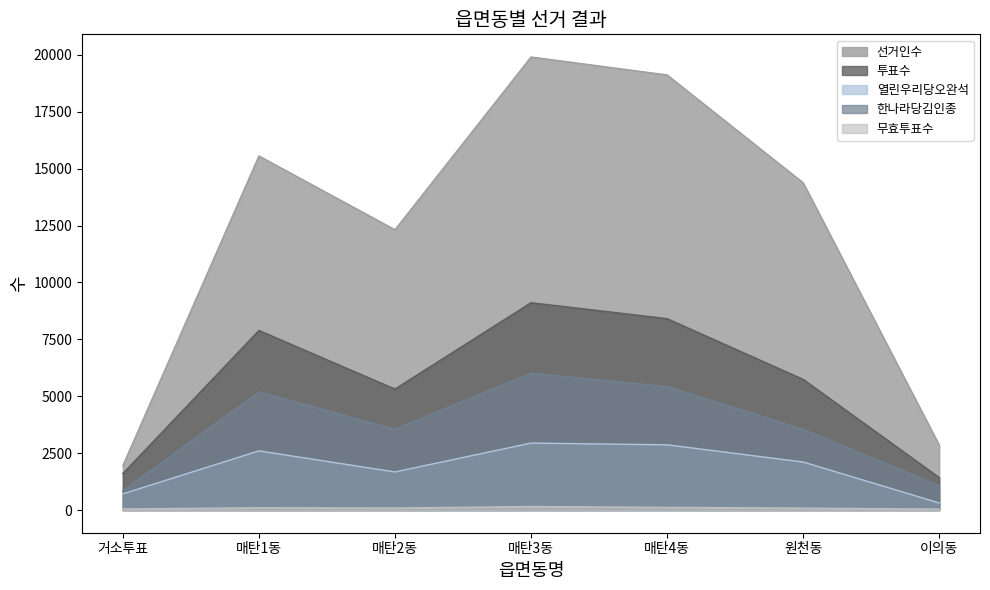

Where is the first local minimum for 열린우리당오완석?

매탄2동